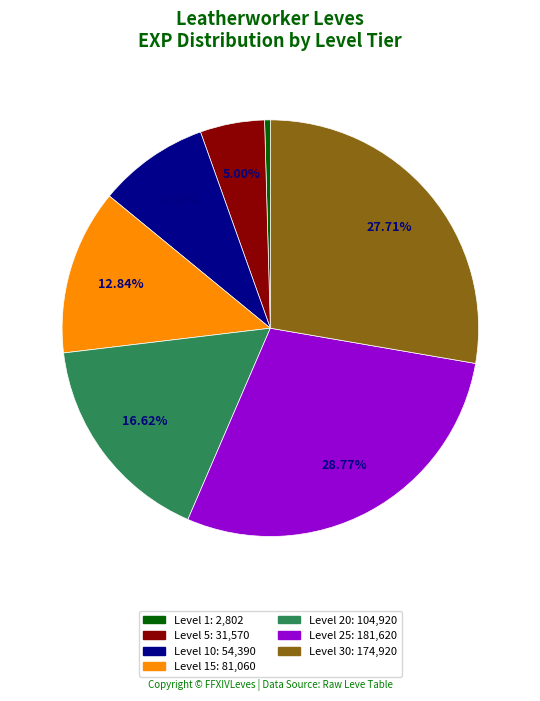

Is there any slice that represents more than half of the pie?

No